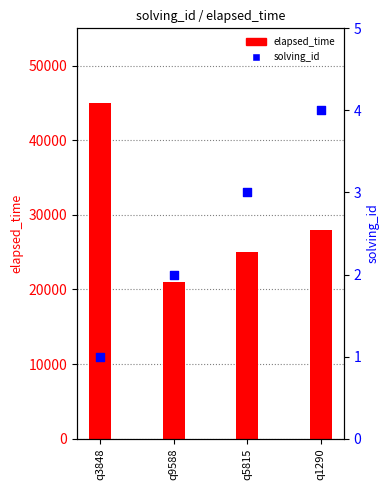

At which category is the sum across all series the highest?

q3848